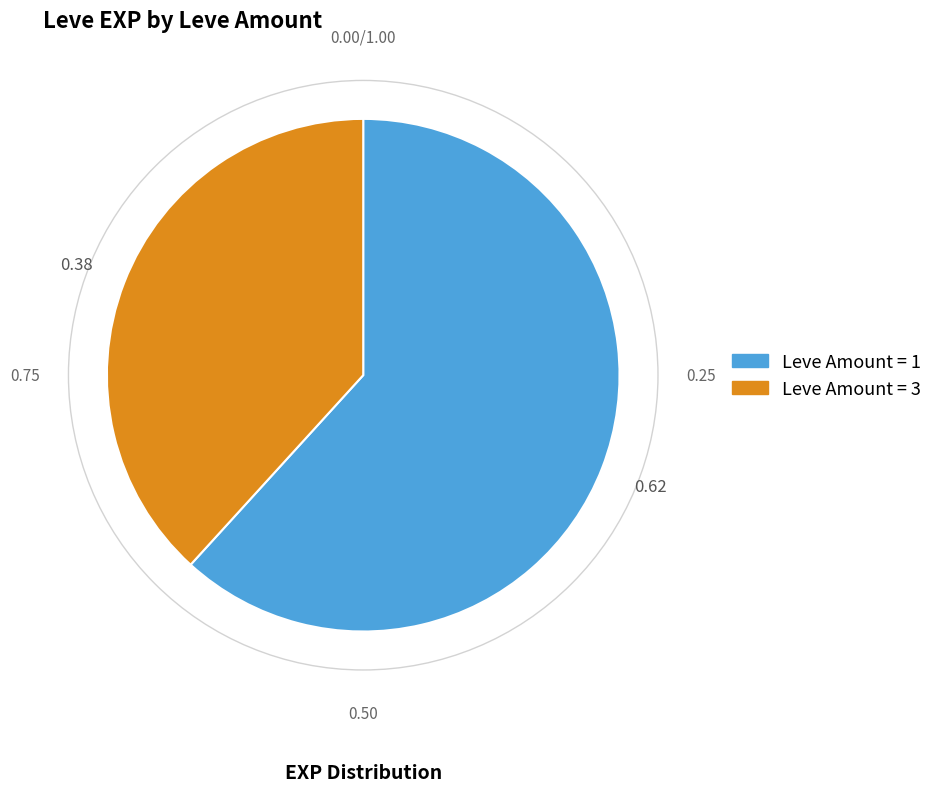

Is there a majority slice in this chart?

Yes